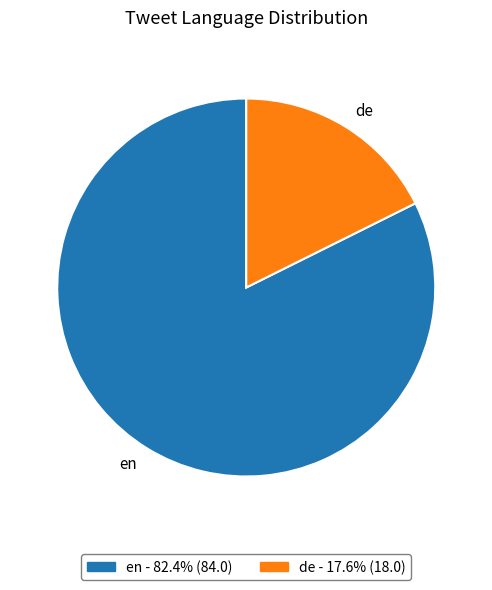

The en slice represents 75% of the pie. True or false?

False